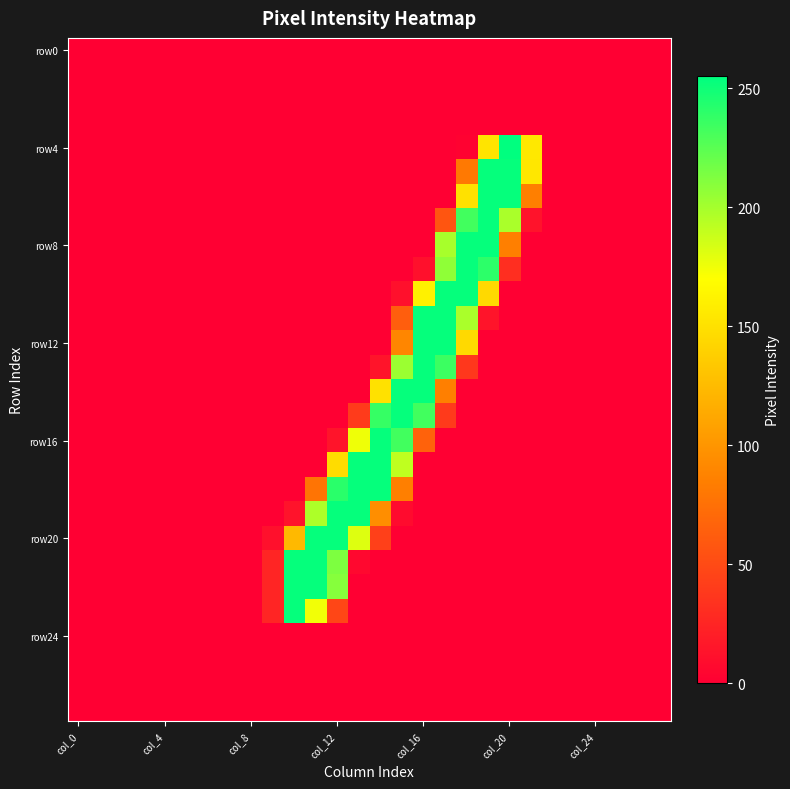

At which category is the sum across all series the highest?

18